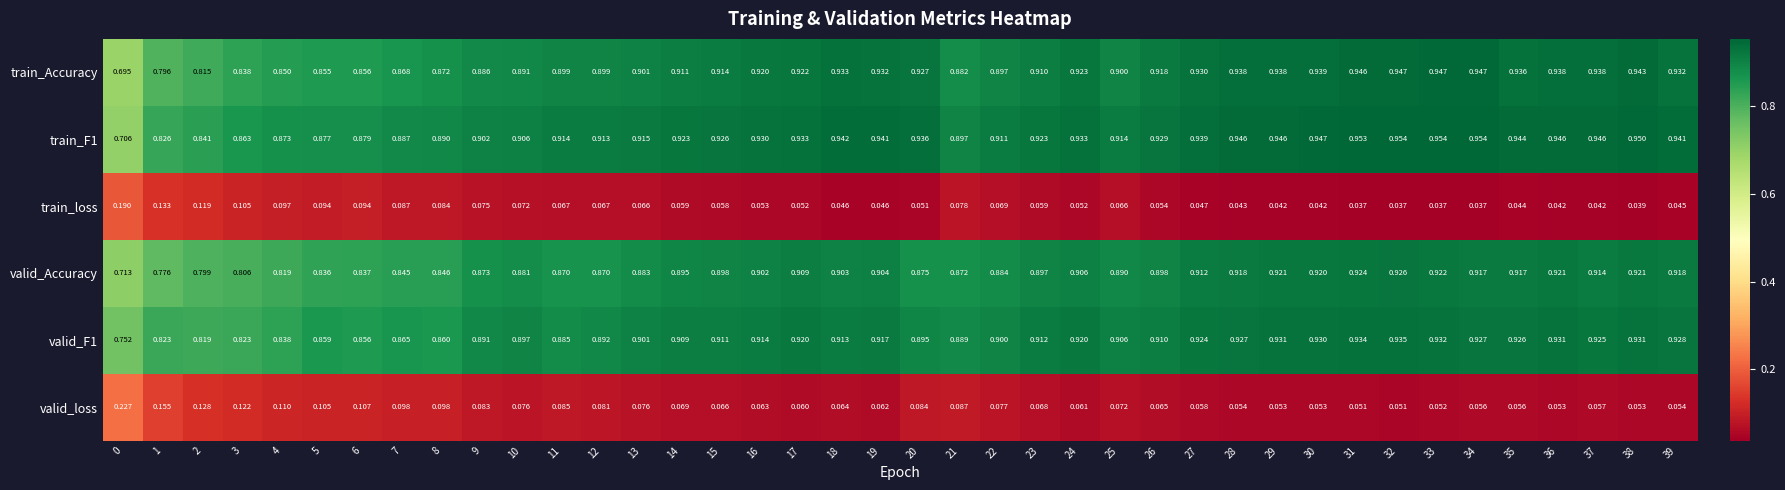

Between 7 and 38, which series saw the biggest shift?

valid_Accuracy